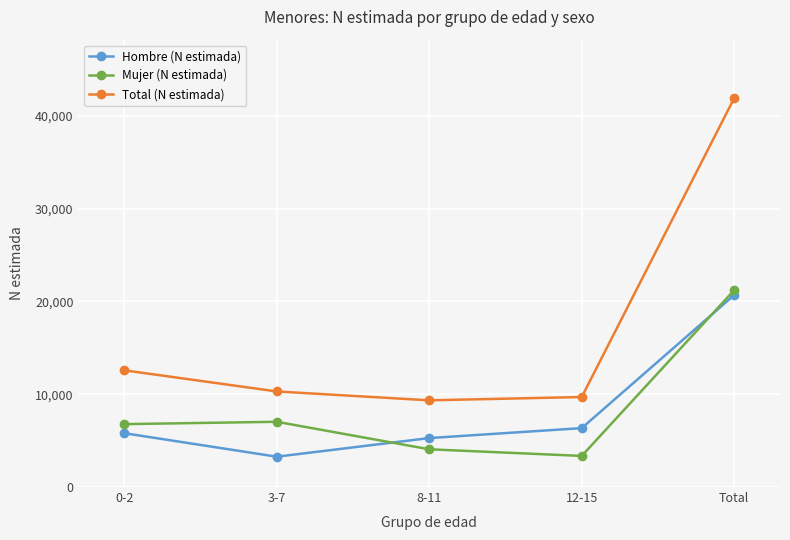

What is the sum of the Hombre (N estimada) values at 3-7 and Total?

23966